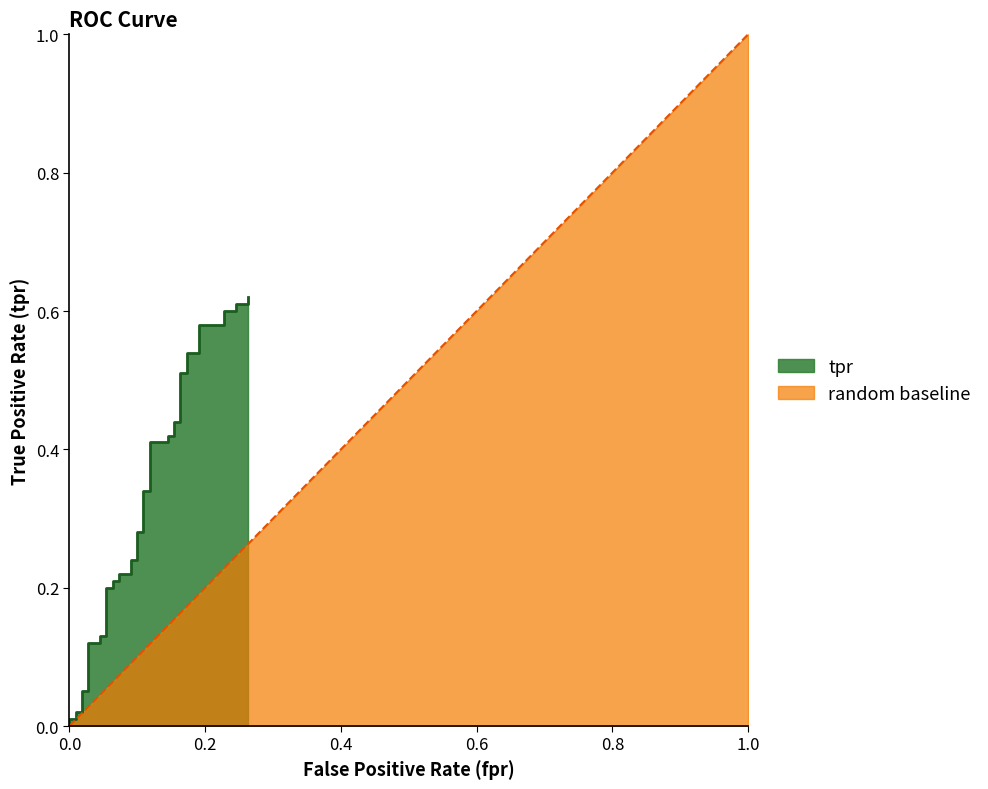

What is the difference between the values at 0.16363636363636364 and 0.22727272727272727?

0.2